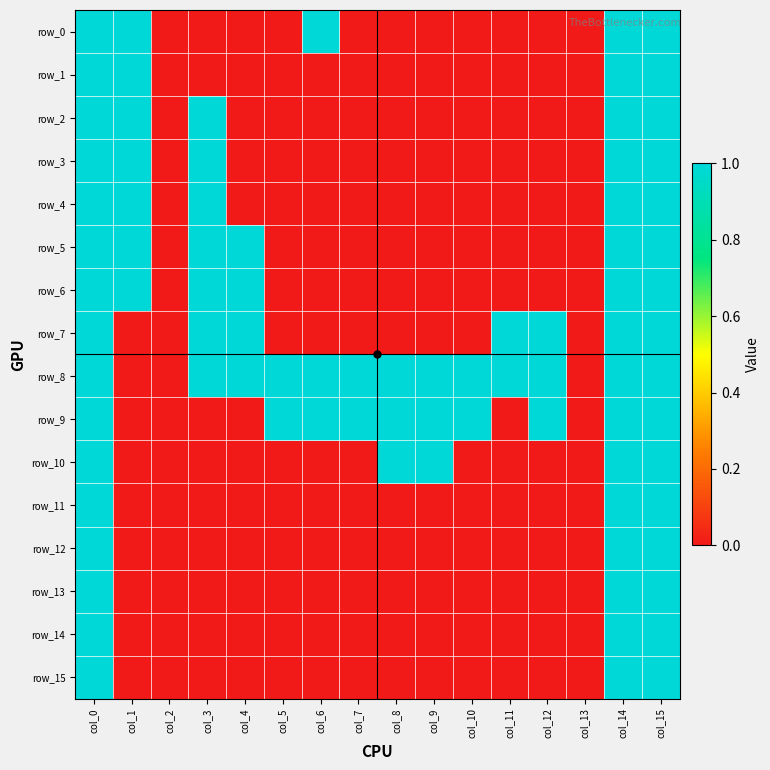

Reading right to left, extract all data points from this chart.

row_0: 1	1	0	0	0	0	0	0	0	1	0	0	0	0	1	1
row_1: 1	1	0	0	0	0	0	0	0	0	0	0	0	0	1	1
row_2: 1	1	0	0	0	0	0	0	0	0	0	0	1	0	1	1
row_3: 1	1	0	0	0	0	0	0	0	0	0	0	1	0	1	1
row_4: 1	1	0	0	0	0	0	0	0	0	0	0	1	0	1	1
row_5: 1	1	0	0	0	0	0	0	0	0	0	1	1	0	1	1
row_6: 1	1	0	0	0	0	0	0	0	0	0	1	1	0	1	1
row_7: 1	1	0	1	1	0	0	0	0	0	0	1	1	0	0	1
row_8: 1	1	0	1	1	1	1	1	1	1	1	1	1	0	0	1
row_9: 1	1	0	1	0	1	1	1	1	1	1	0	0	0	0	1
row_10: 1	1	0	0	0	0	1	1	0	0	0	0	0	0	0	1
row_11: 1	1	0	0	0	0	0	0	0	0	0	0	0	0	0	1
row_12: 1	1	0	0	0	0	0	0	0	0	0	0	0	0	0	1
row_13: 1	1	0	0	0	0	0	0	0	0	0	0	0	0	0	1
row_14: 1	1	0	0	0	0	0	0	0	0	0	0	0	0	0	1
row_15: 1	1	0	0	0	0	0	0	0	0	0	0	0	0	0	1